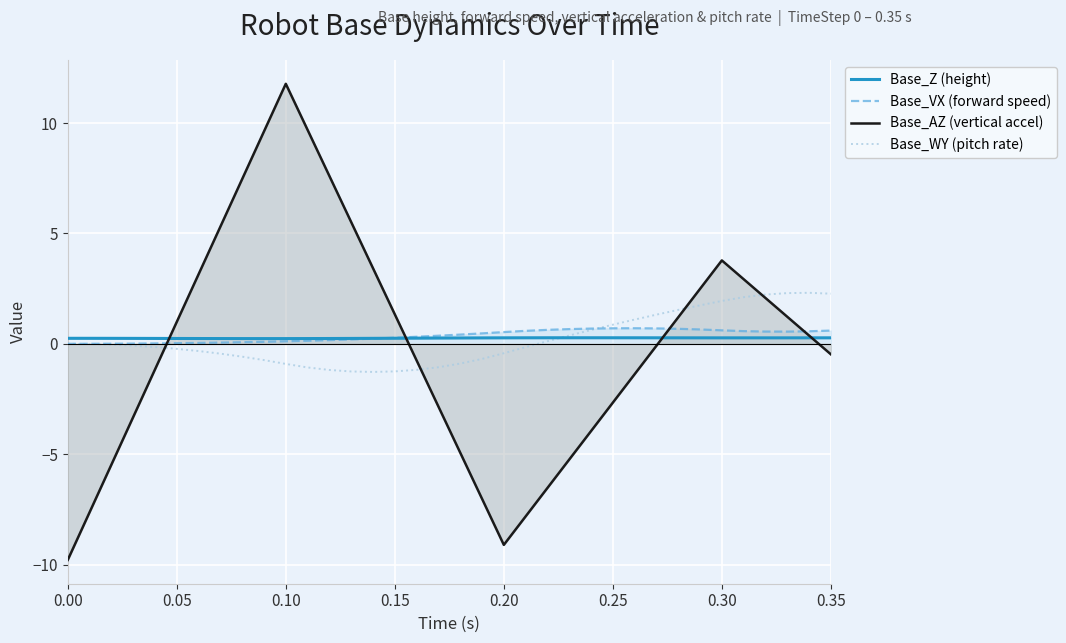

Which series has the largest range (max minus min)?

Base_AZ (vertical accel)